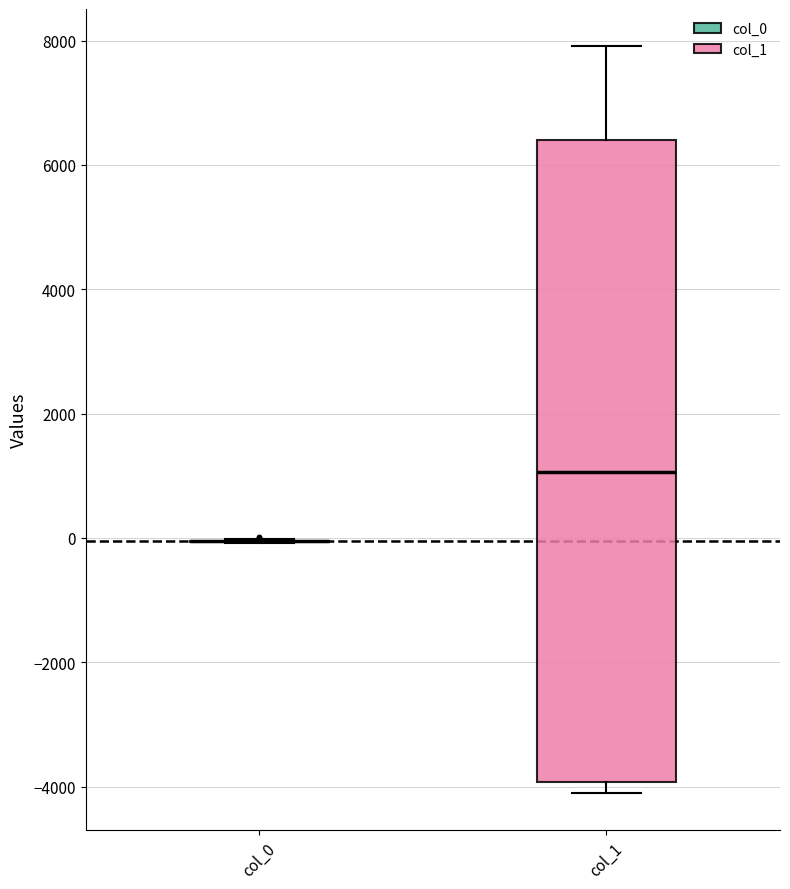

Which box is the tallest, from its lower edge to its upper edge?

col_1